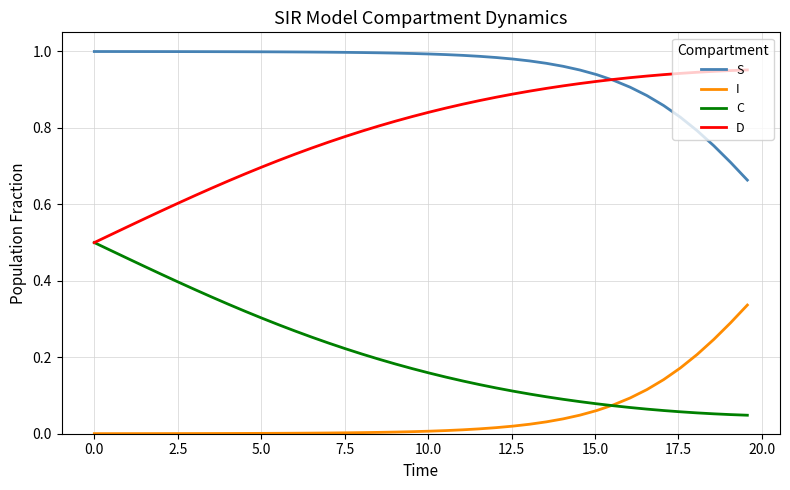

True or false: D and I intersect in this chart.

False